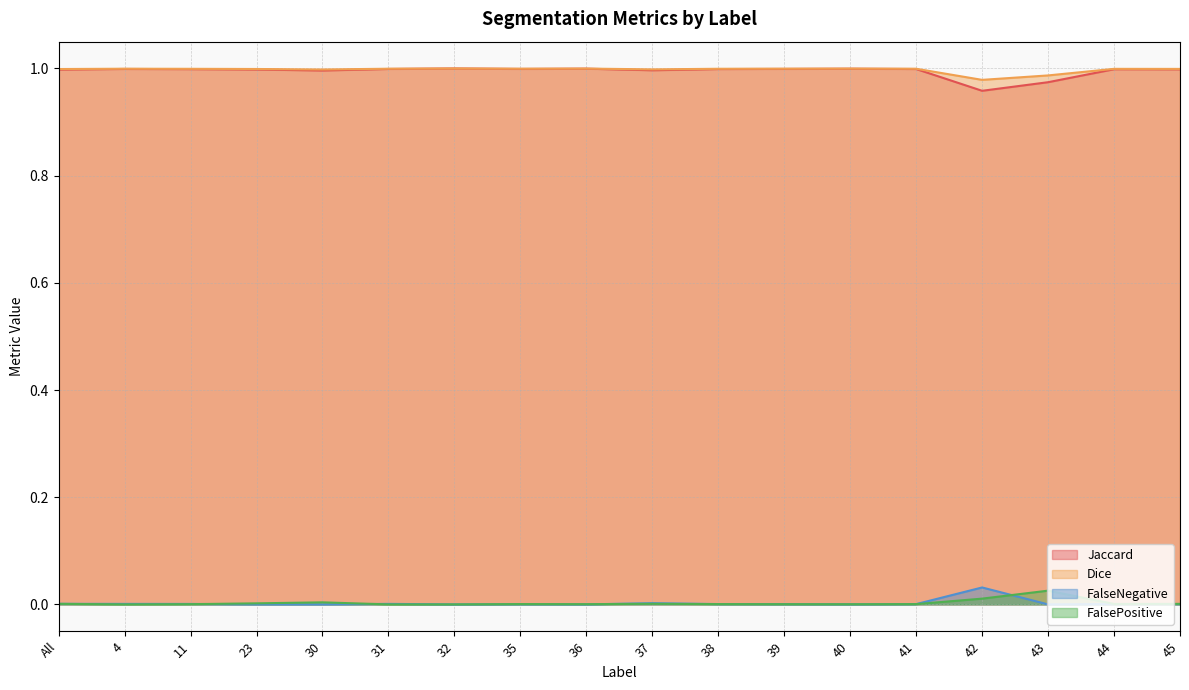

Does the chart have visible grid lines?

Yes